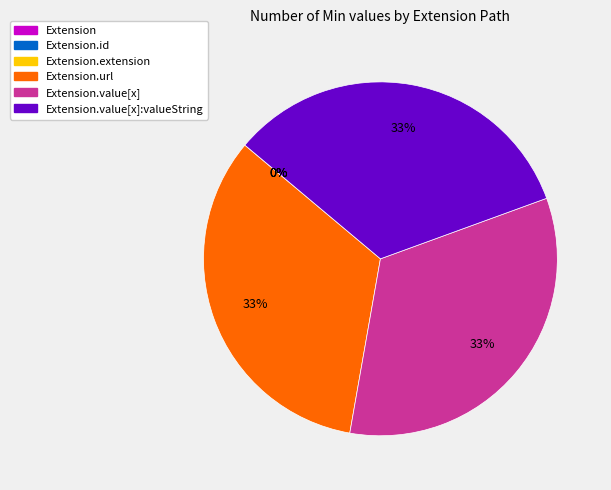

To the nearest percent, what is the average slice percentage?

17%